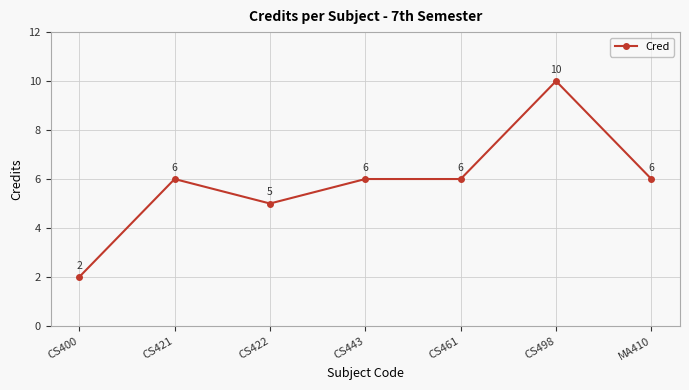

What is the difference between the second highest and second lowest values?

1